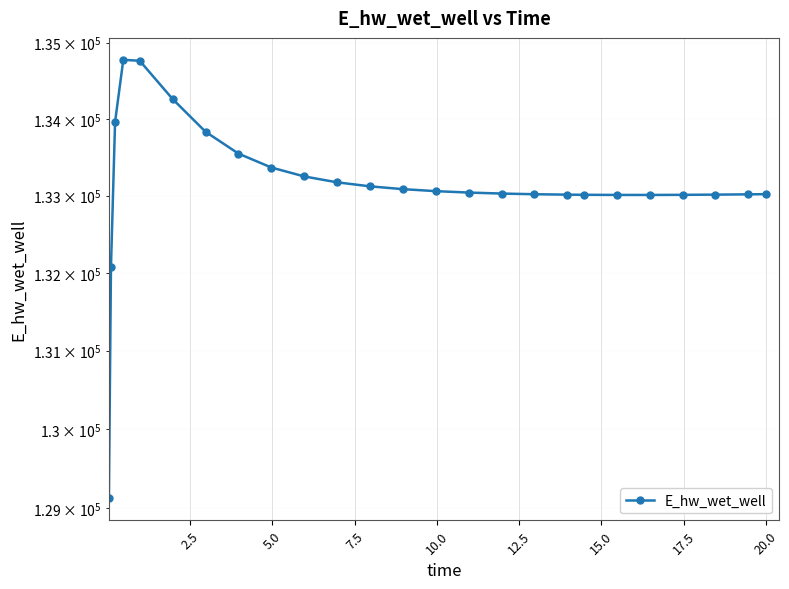

Reading right to left, what are all the values shown in this chart?

133017.8	133015.4	133011.6	133009.0	133007.5	133007.6	133009.5	133011.3	133016.9	133025.6	133038.6	133056.9	133082.8	133119.3	133171.6	133248.3	133364.5	133545.7	133830.9	134258.9	134761.4	134774.3	133959.0	132072.5	129124.6